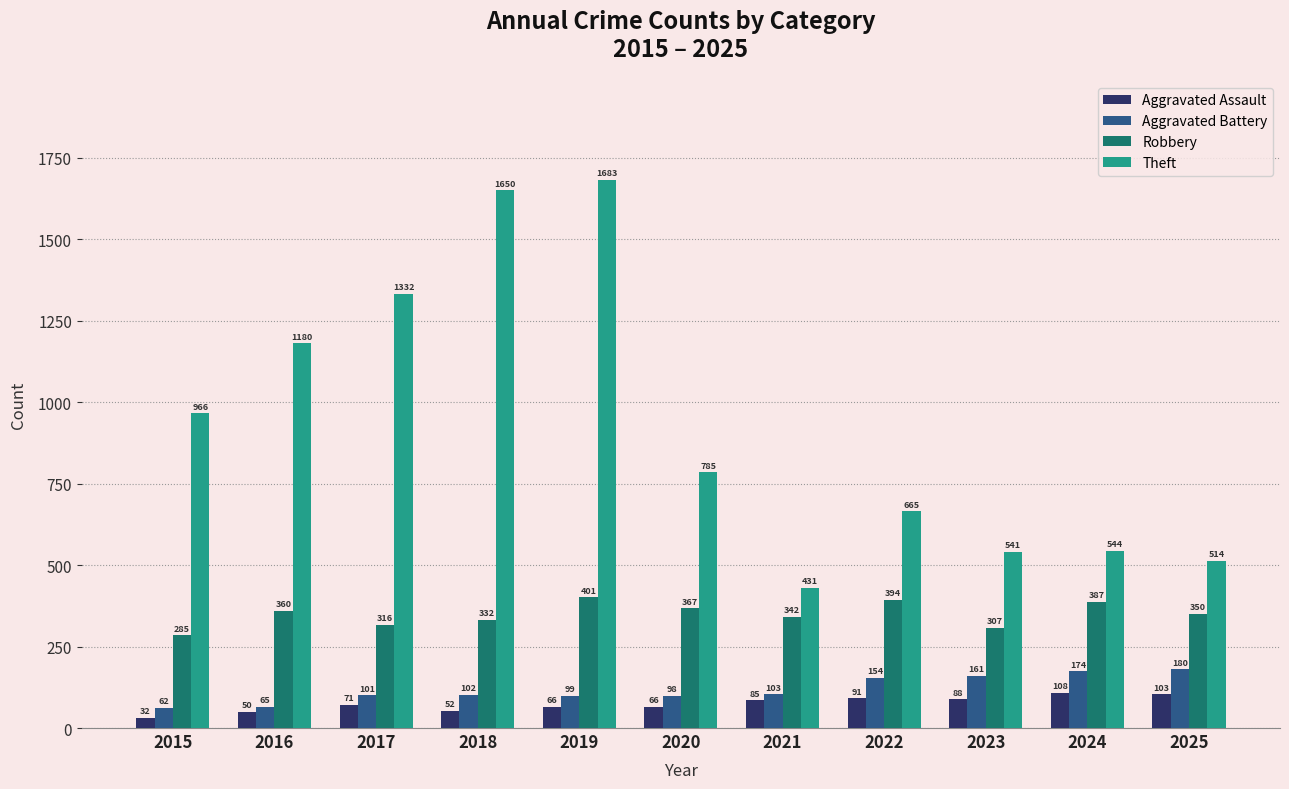

Read the Theft value at 2015, to the nearest 100.

1000